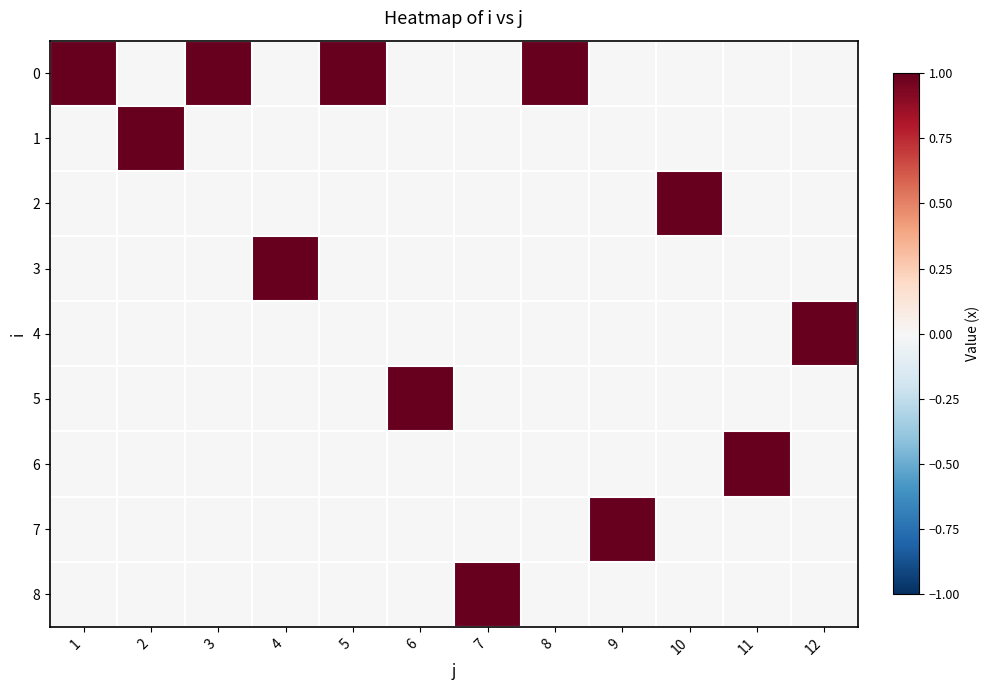

Reading right to left, extract all data points from this chart.

0: 12=0	11=0	10=0	9=0	8=1	7=0	6=0	5=1	4=0	3=1	2=0	1=1
1: 12=0	11=0	10=0	9=0	8=0	7=0	6=0	5=0	4=0	3=0	2=1	1=0
2: 12=0	11=0	10=1	9=0	8=0	7=0	6=0	5=0	4=0	3=0	2=0	1=0
3: 12=0	11=0	10=0	9=0	8=0	7=0	6=0	5=0	4=1	3=0	2=0	1=0
4: 12=1	11=0	10=0	9=0	8=0	7=0	6=0	5=0	4=0	3=0	2=0	1=0
5: 12=0	11=0	10=0	9=0	8=0	7=0	6=1	5=0	4=0	3=0	2=0	1=0
6: 12=0	11=1	10=0	9=0	8=0	7=0	6=0	5=0	4=0	3=0	2=0	1=0
7: 12=0	11=0	10=0	9=1	8=0	7=0	6=0	5=0	4=0	3=0	2=0	1=0
8: 12=0	11=0	10=0	9=0	8=0	7=1	6=0	5=0	4=0	3=0	2=0	1=0